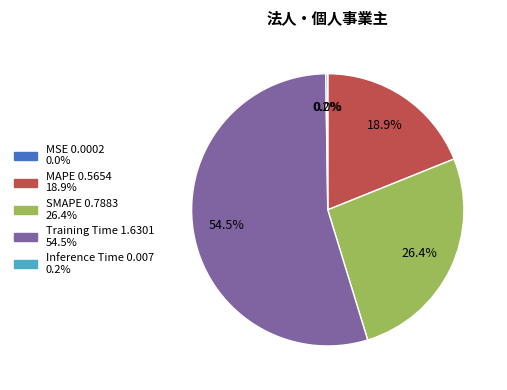

How much of the chart is everything except MAPE?

81.1%